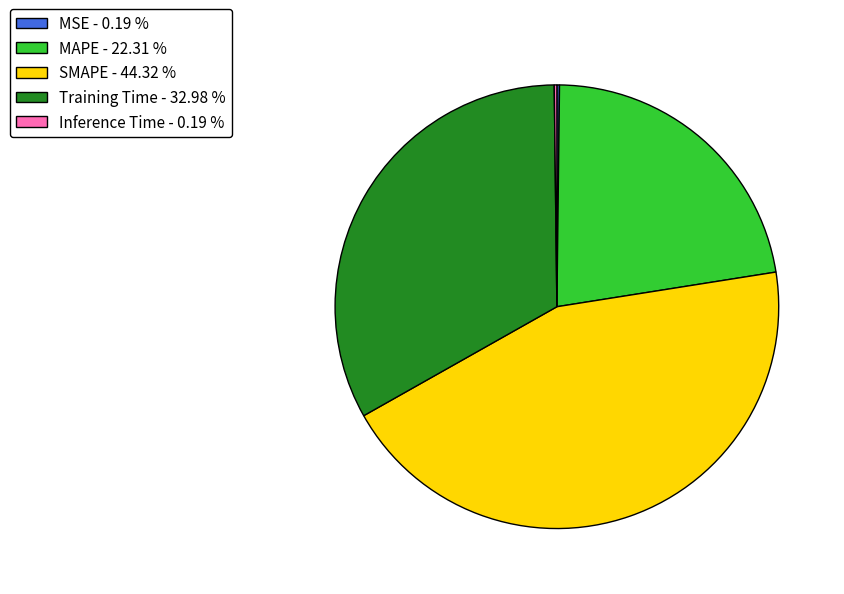

Does MAPE - 22.31 % account for over 50% of the chart?

No